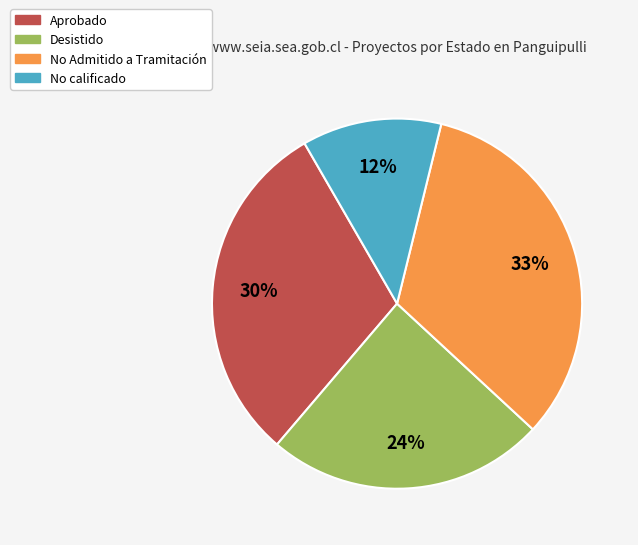

To the nearest percent, what is the average slice percentage?

25%